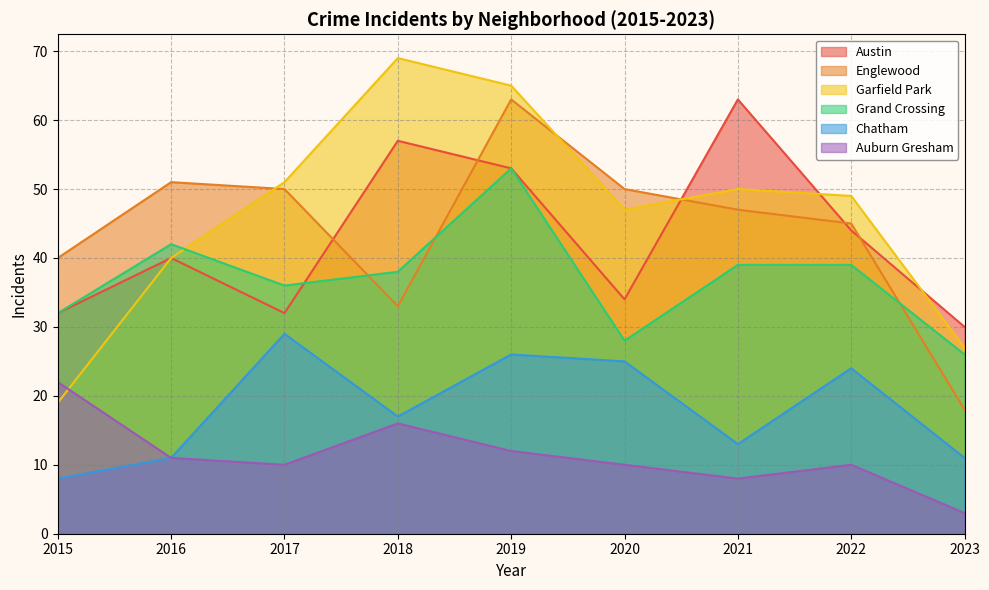

What is the highest value of the Englewood series?

63